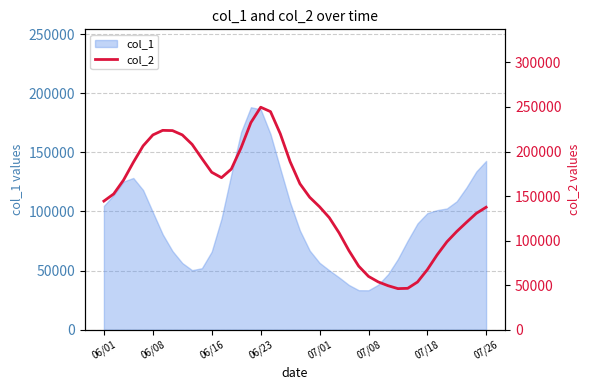

The value of col_1 at 07/26 is 142716.9. True or false?

True